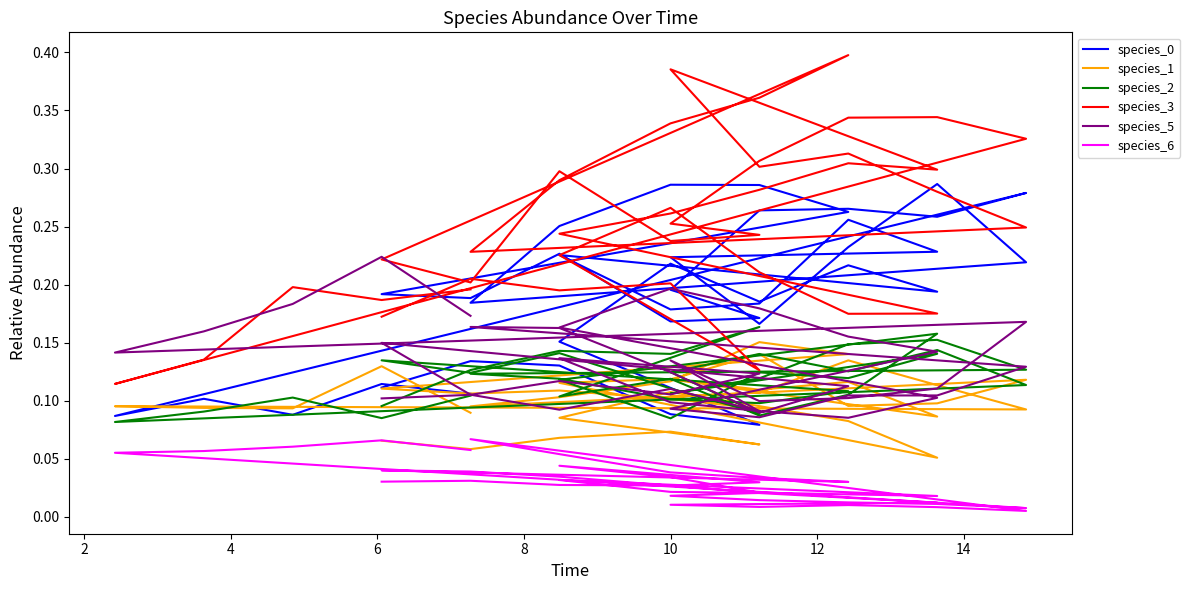

Read the species_1 value at 10.

0.1